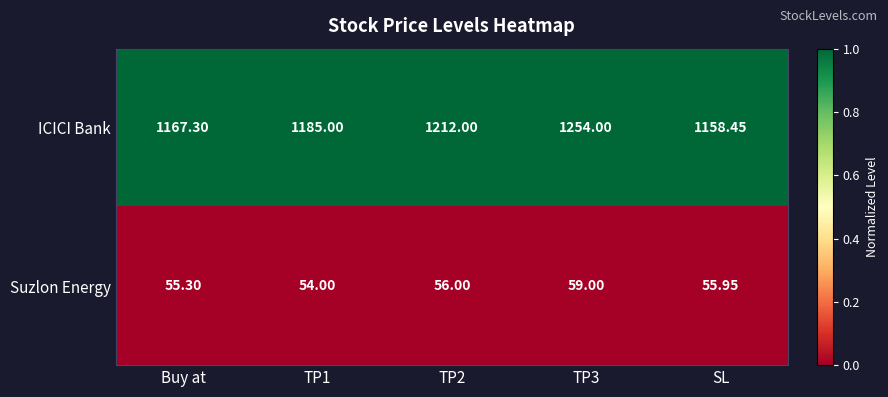

Rank the series by their average value, from highest to lowest.

ICICI Bank, Suzlon Energy